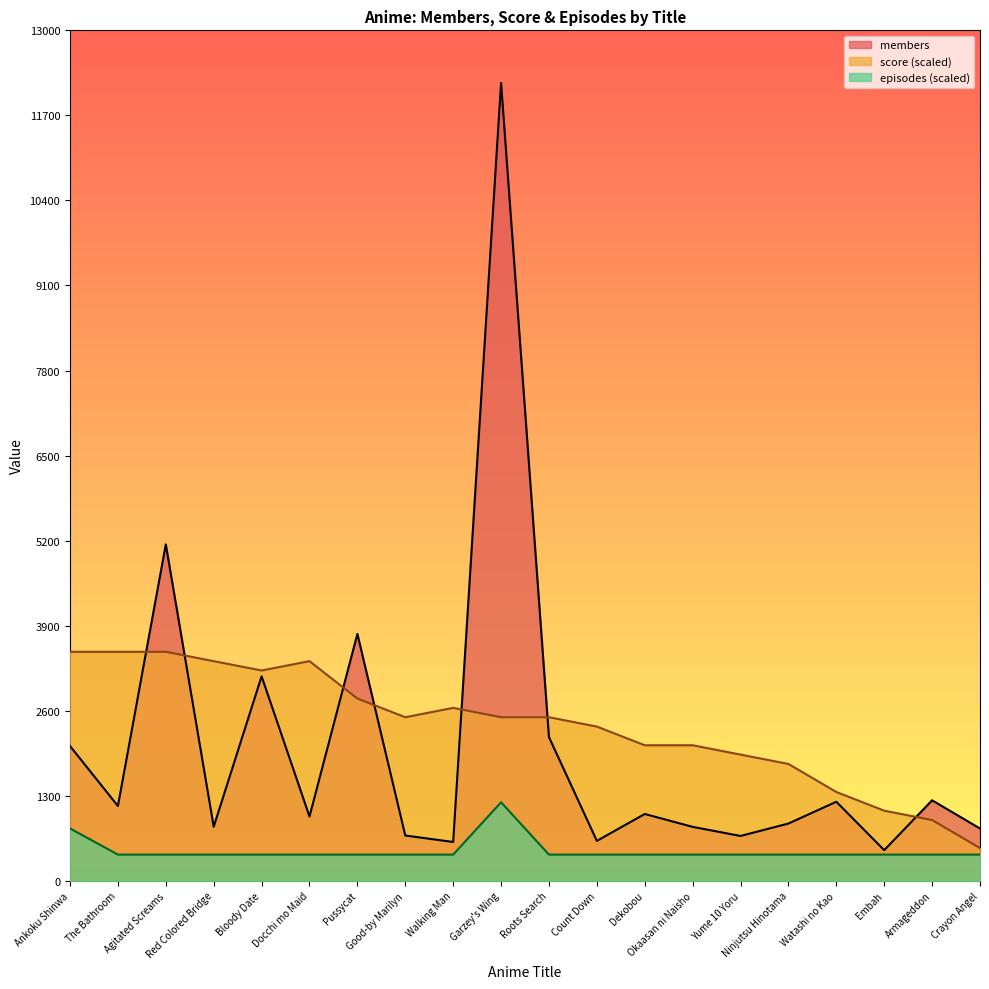

At how many categories does at least one series exceed 1442?

16